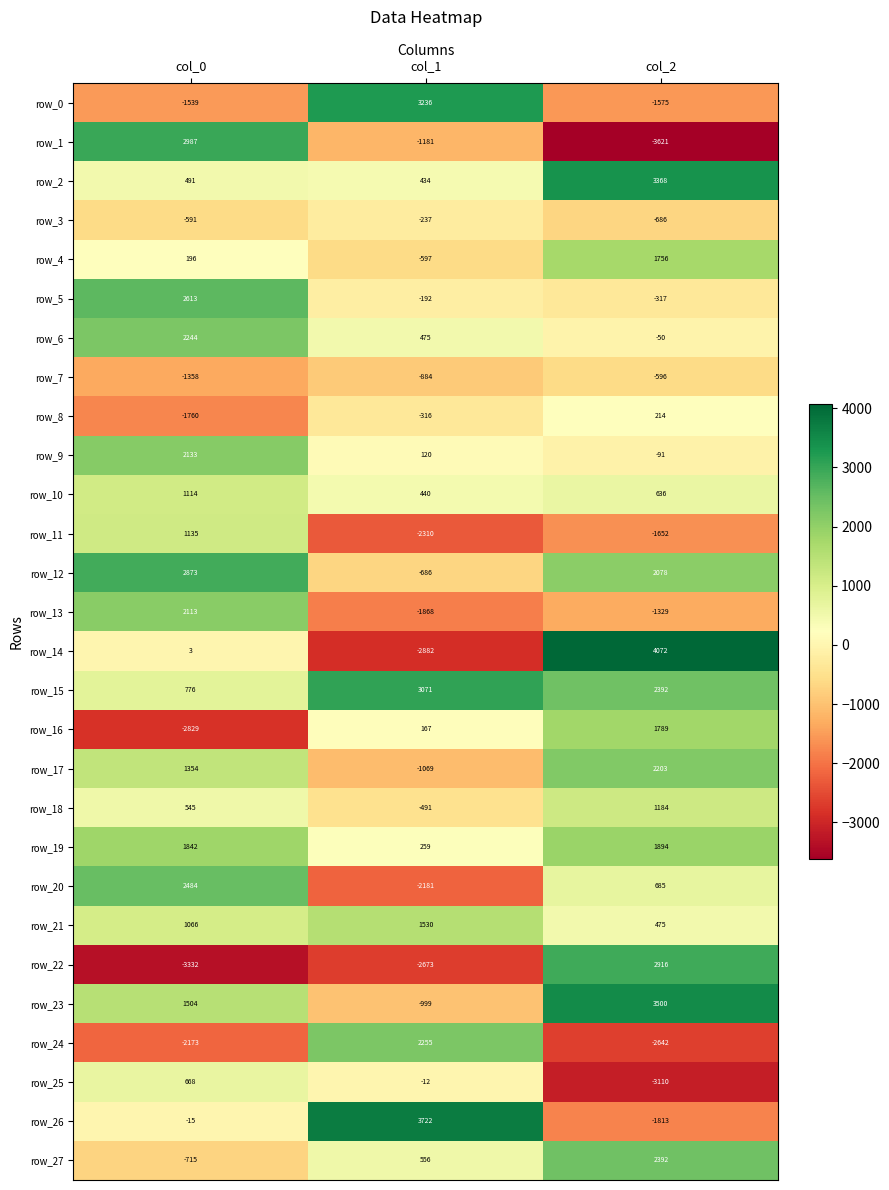

Rank the series by their maximum value, from highest to lowest.

row_14, row_26, row_23, row_2, row_0, row_15, row_1, row_22, row_12, row_5, row_20, row_27, row_24, row_6, row_17, row_9, row_13, row_19, row_16, row_4, row_21, row_18, row_11, row_10, row_25, row_8, row_3, row_7